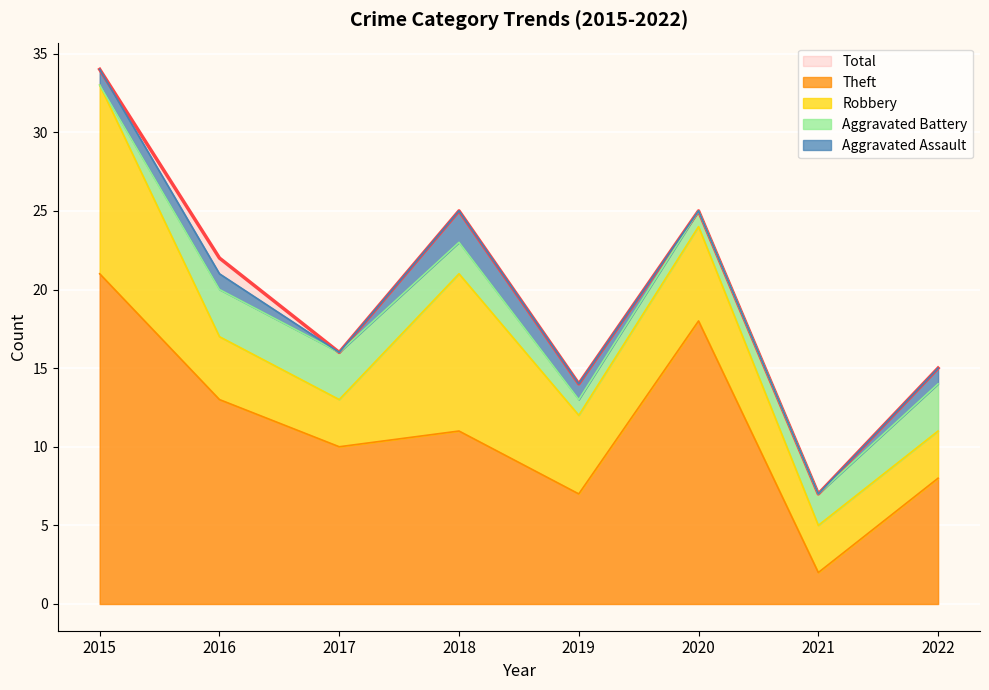

Which series has the largest total across all categories?

Total